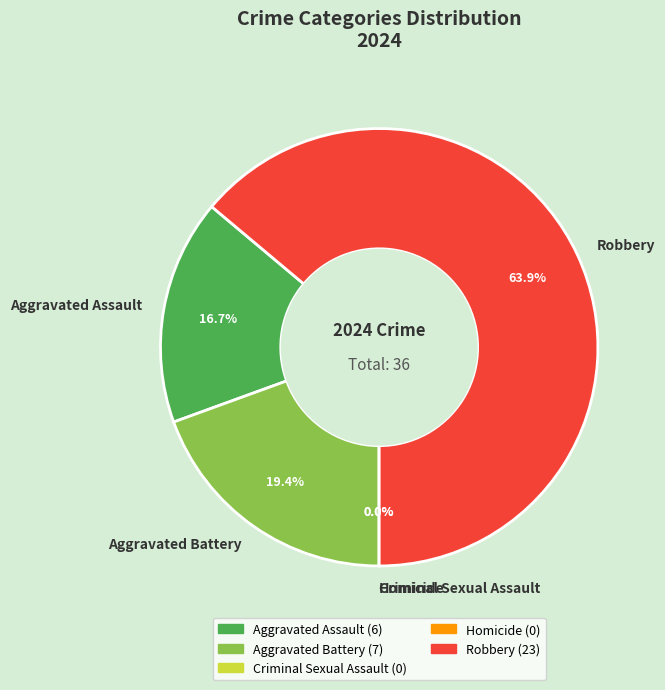

Do Robbery and Aggravated Assault together represent more than half of the pie?

Yes